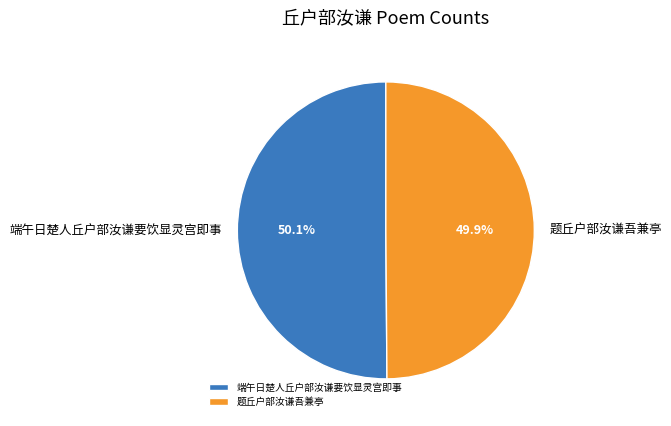

What portion of the pie excludes 题丘户部汝谦吾兼亭?

50.1%